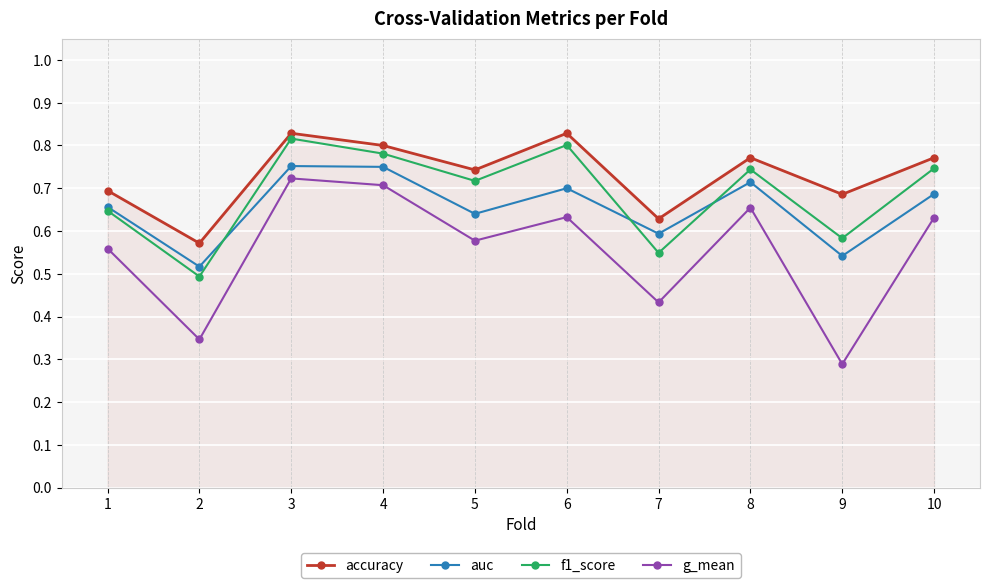

Between 4 and 9, which series saw the biggest shift?

g_mean